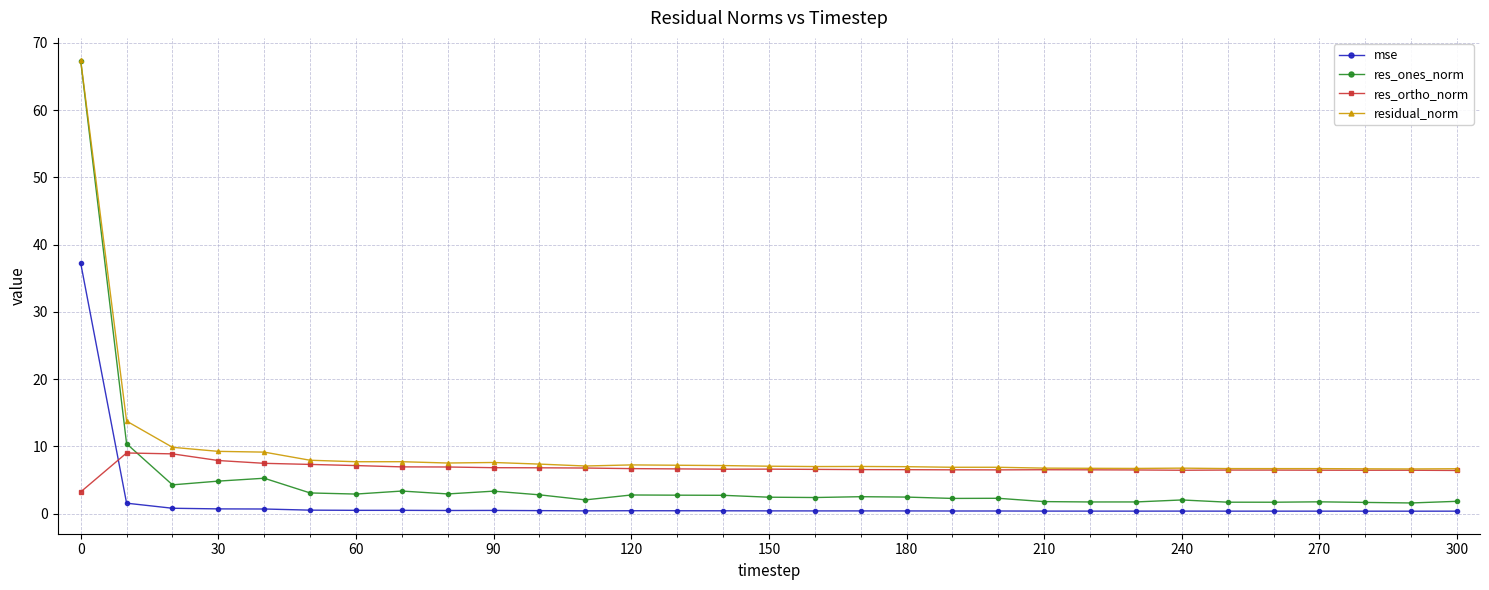

What is the maximum value shown in the chart?

67.4